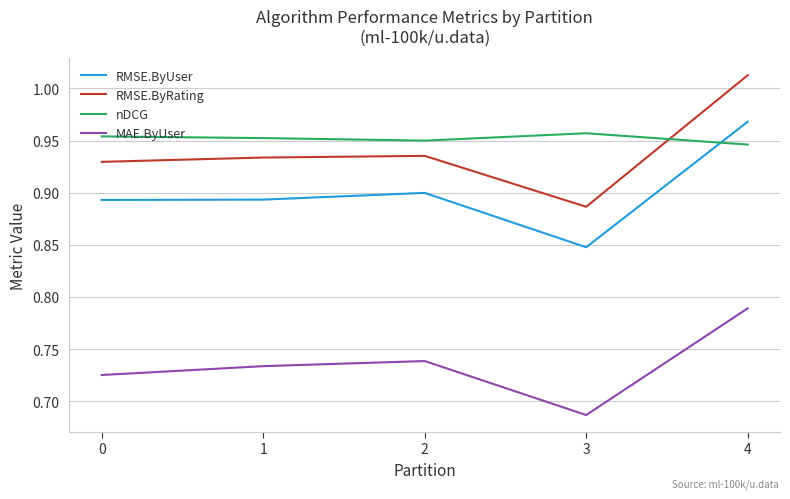

Where do RMSE.ByUser and nDCG first cross each other?

3 and 4